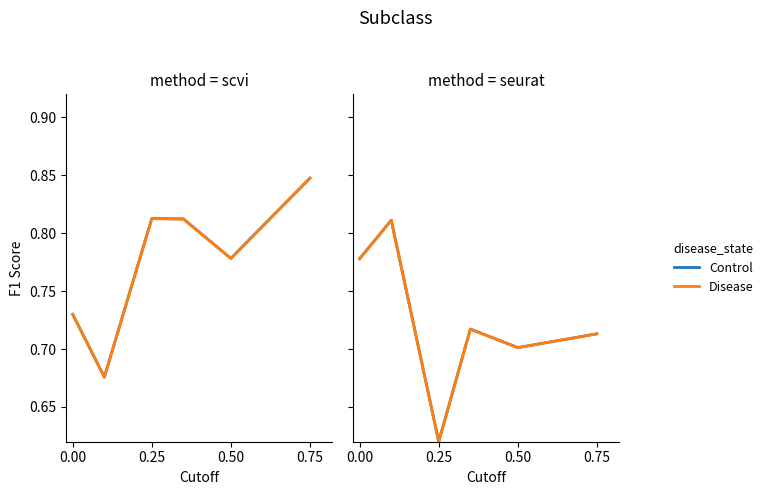

True or false: Disease and Control intersect in this chart.

False